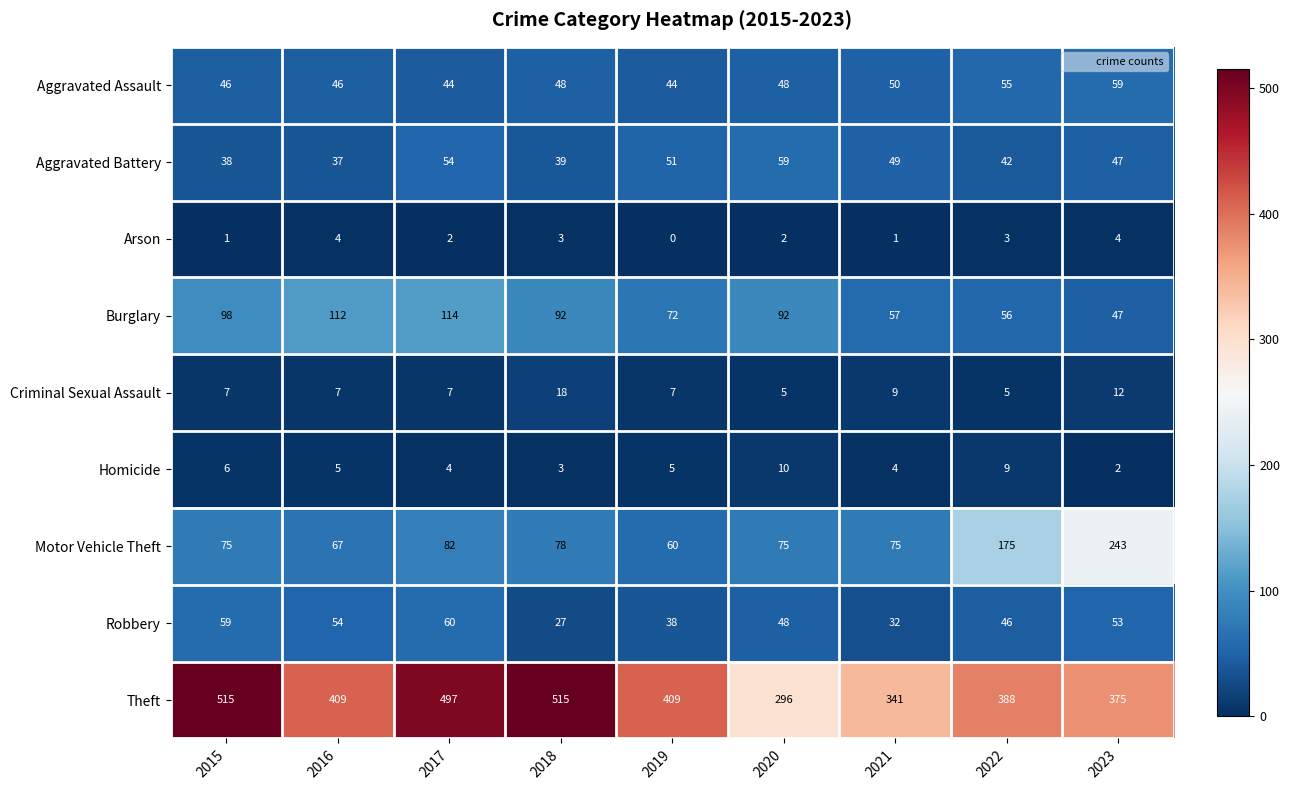

At which category is the sum across all series the highest?

2017